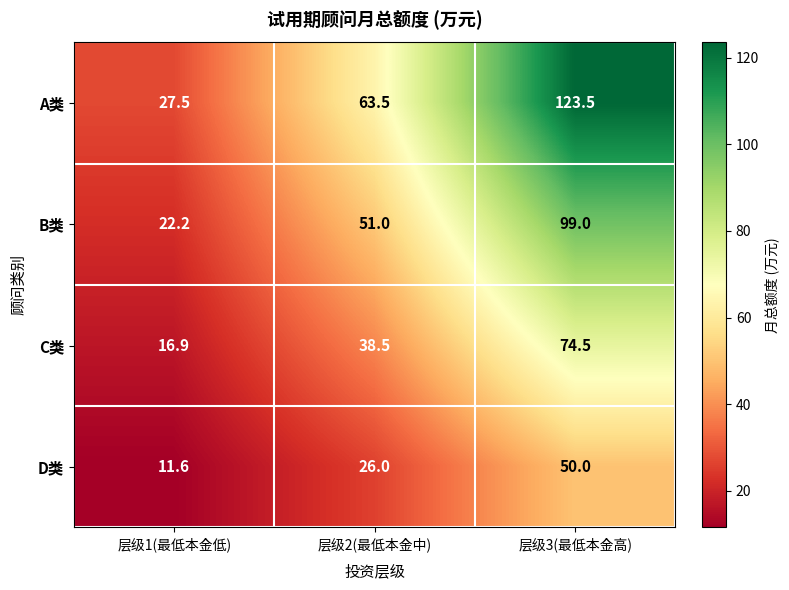

True or false: D类 has a value of 26.0 at 层级2(最低本金中).

True